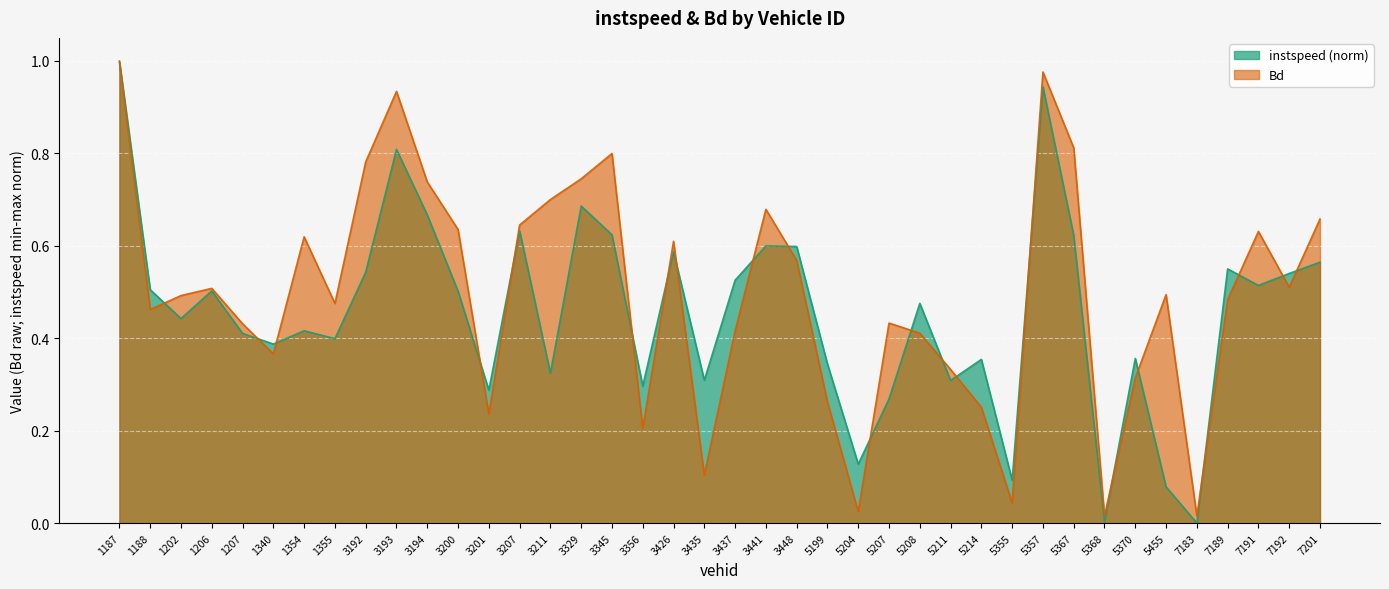

Which series changed the most between 3211 and 3329?

instspeed (norm)